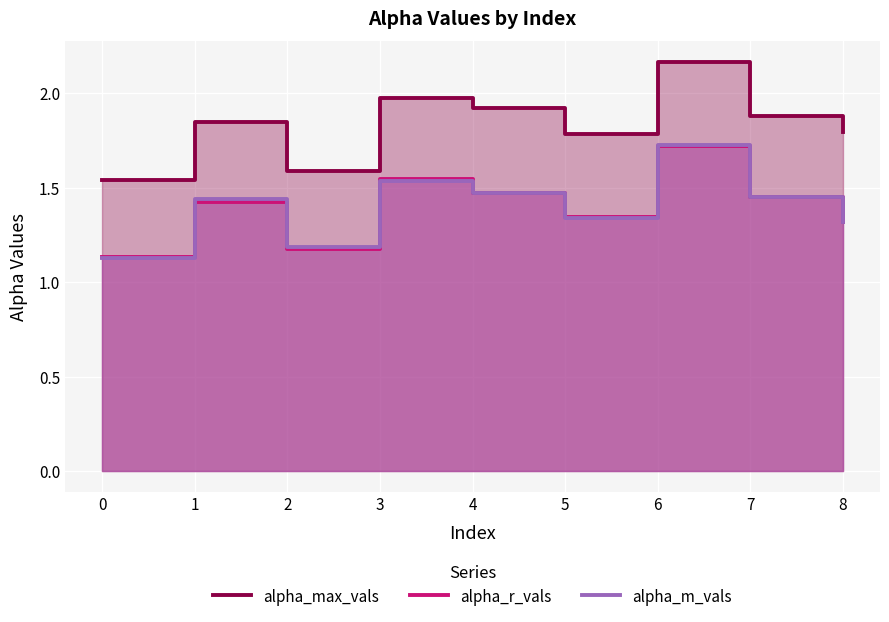

What value does the alpha_m_vals series have at 5?

1.3